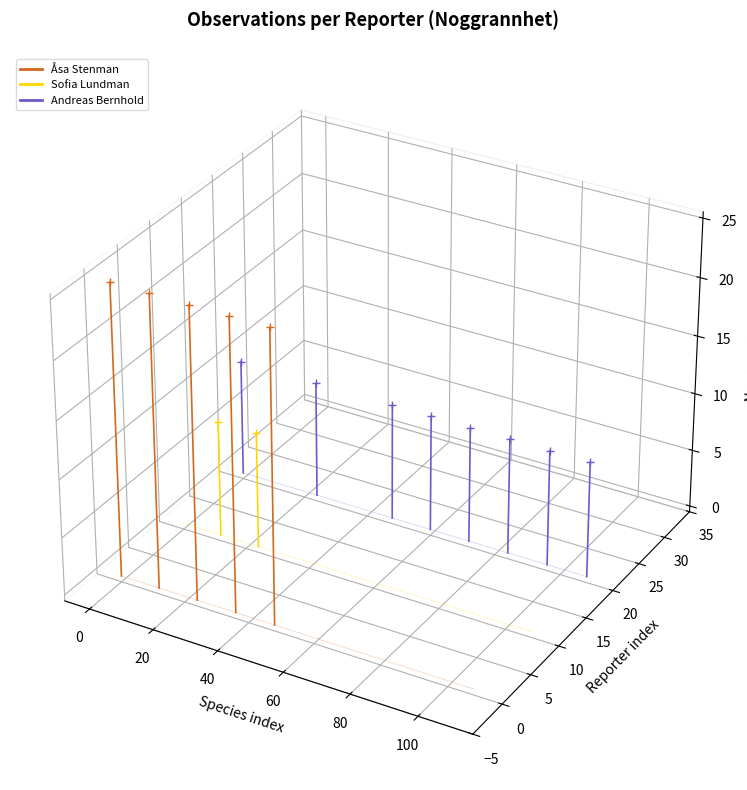

The Åsa Stenman series shows -0.1 at −20. True or false?

False